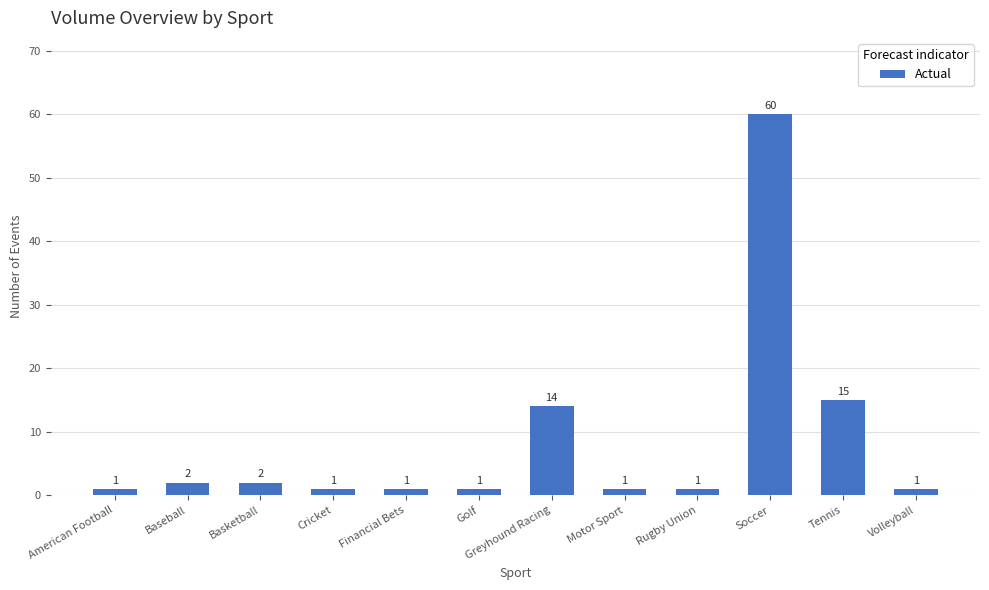

What is the average value?

8